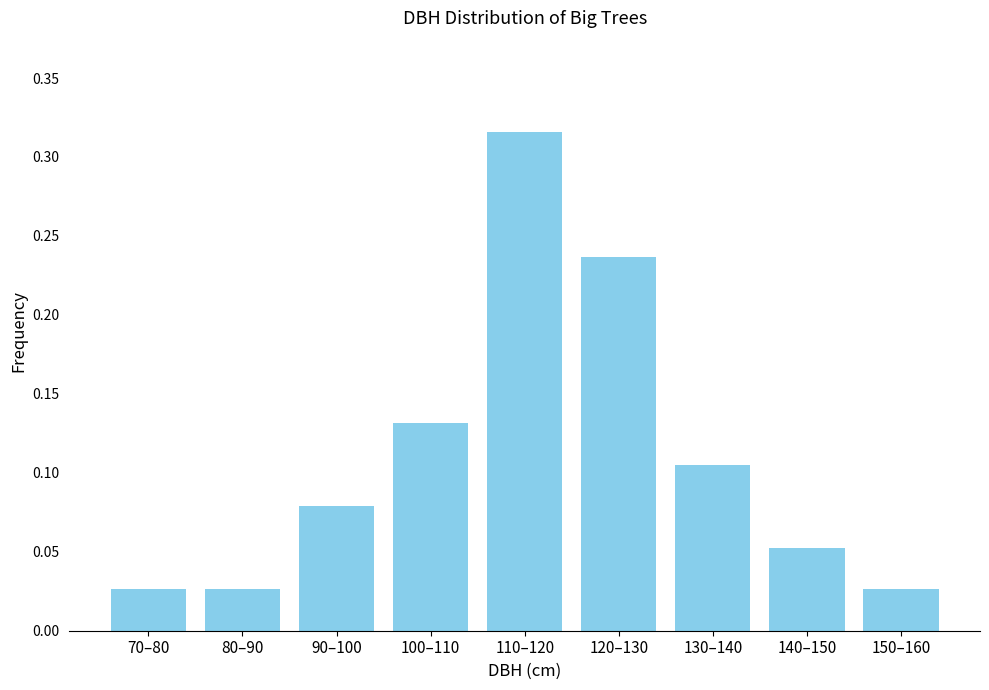

What is the label of the 8th bar from the left?

140–150